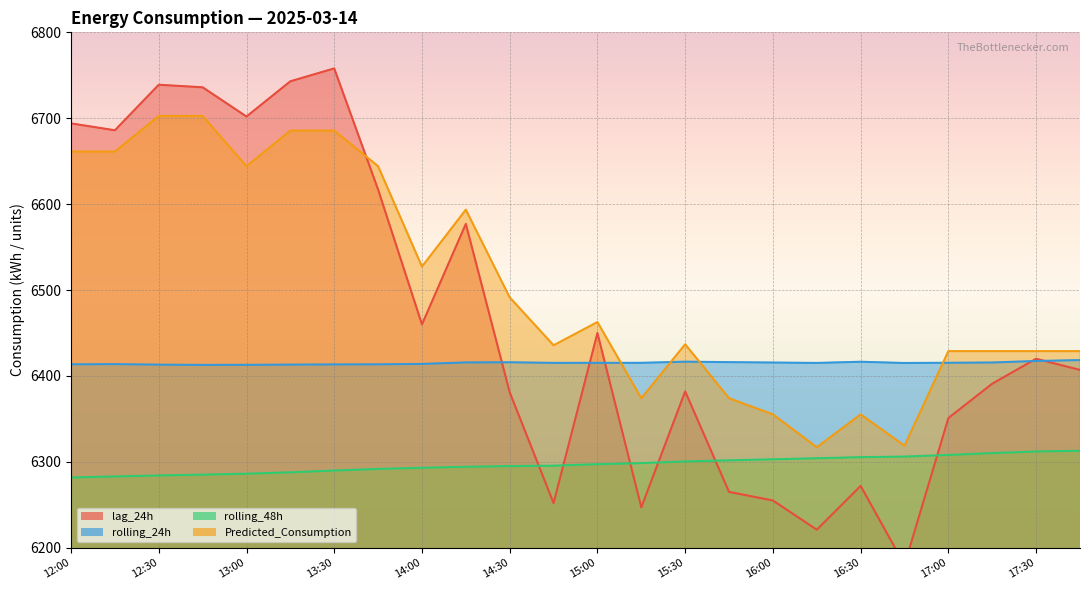

Is it true that Predicted_Consumption equals 6685.6 at 13:30?

True